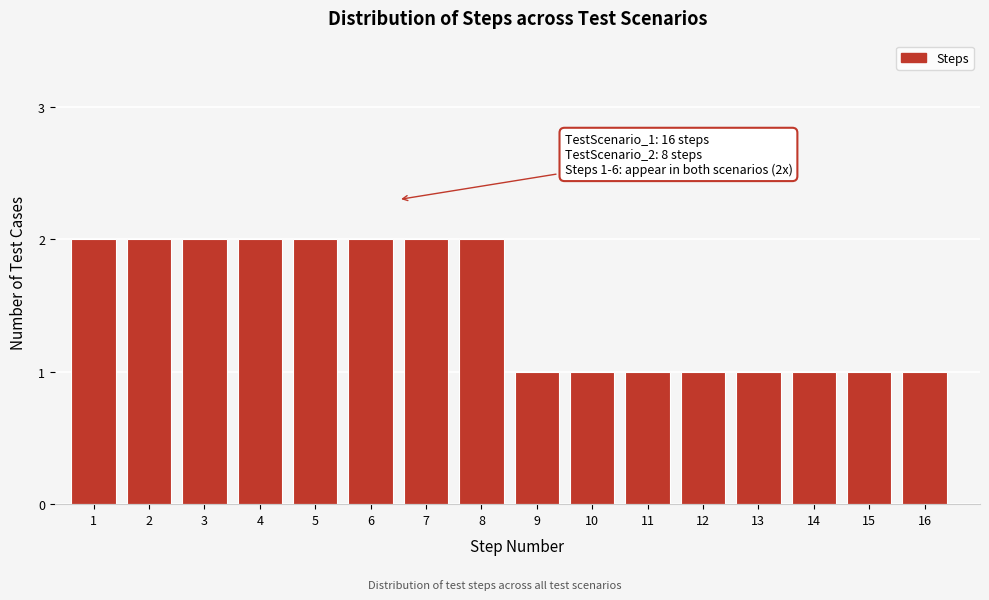

Reading left to right, list all the values displayed in this chart.

1=2	2=2	3=2	4=2	5=2	6=2	7=2	8=2	9=1	10=1	11=1	12=1	13=1	14=1	15=1	16=1